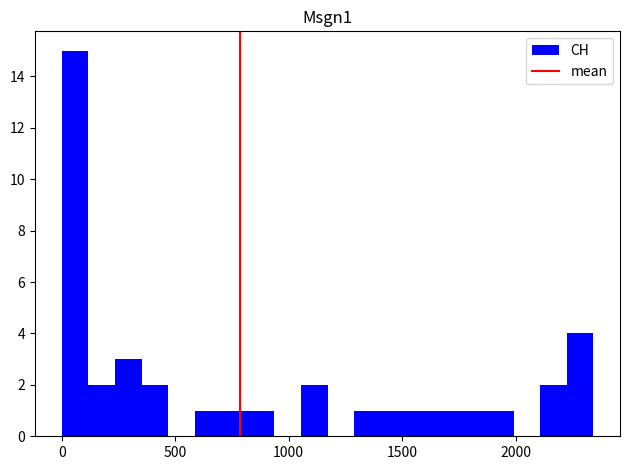

Around what value on the x-axis is the tallest bar? Give the approximate position of its centre, as read against the axis.

50